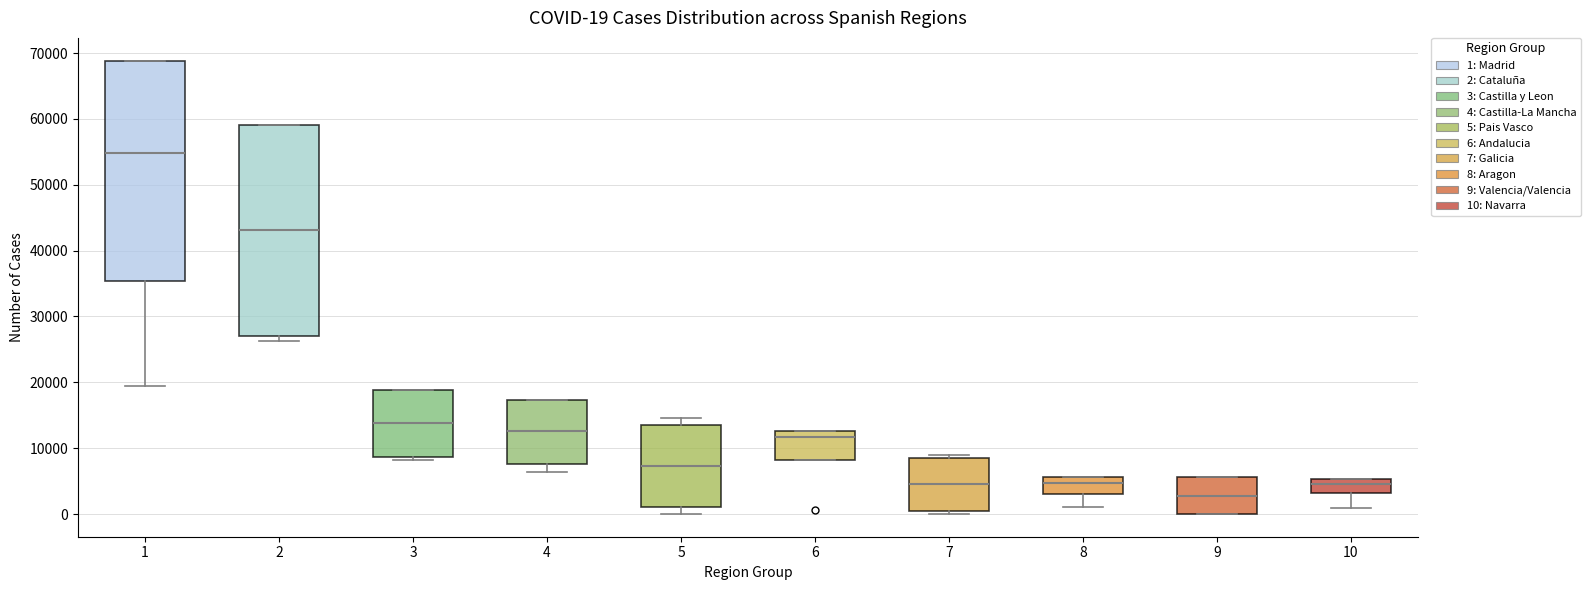

Which box is the tallest, from its lower edge to its upper edge?

1